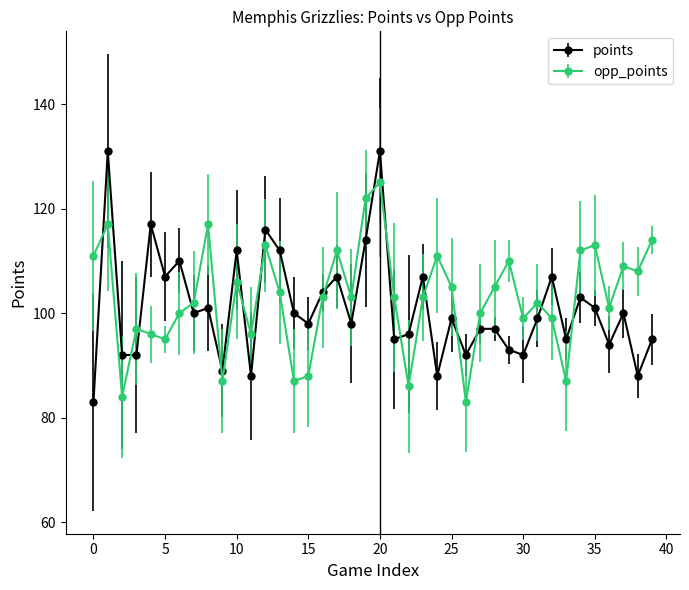

Count the number of categories in the chart.

40